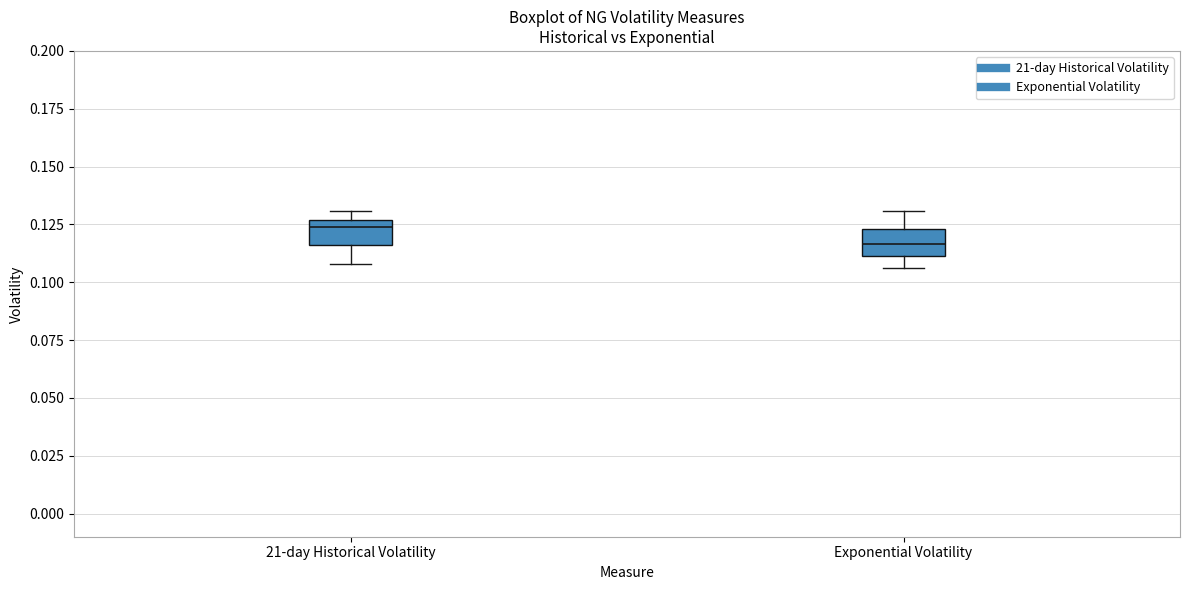

Which box has the highest median line?

21-day Historical Volatility